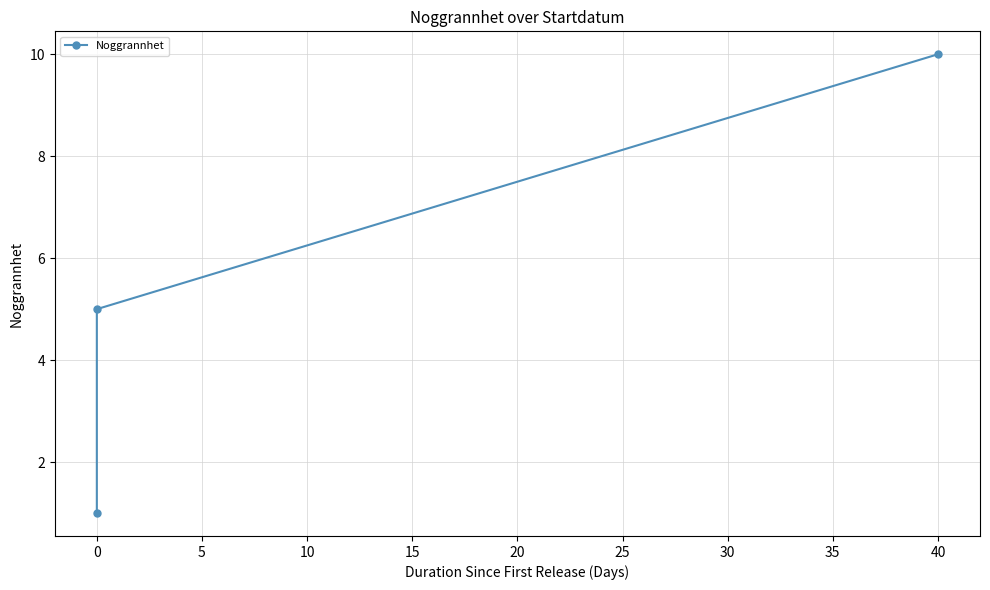

How many values are between 1 and 10?

3